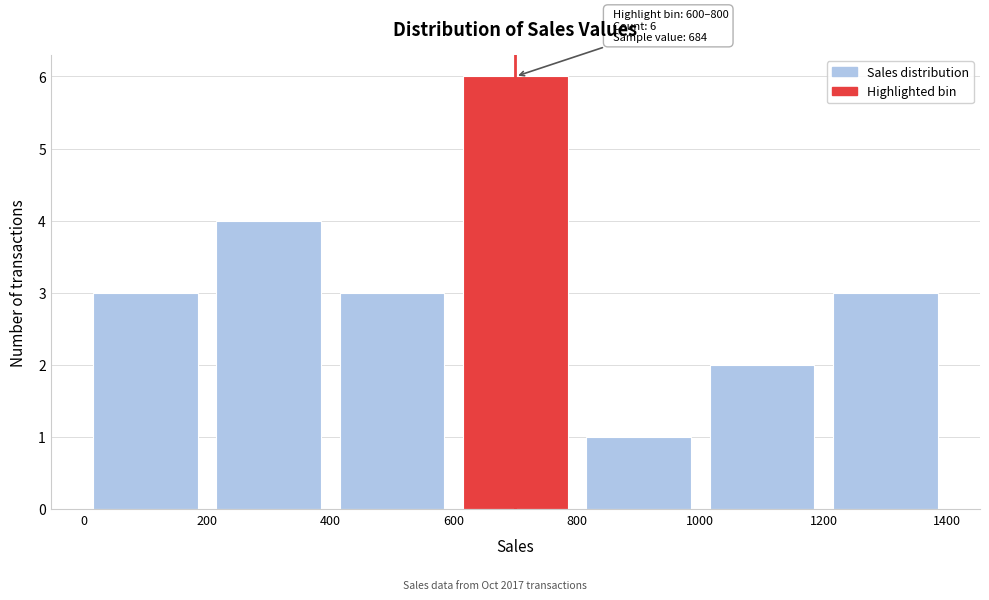

Which range on the x-axis has the tallest bar?

600 to 800